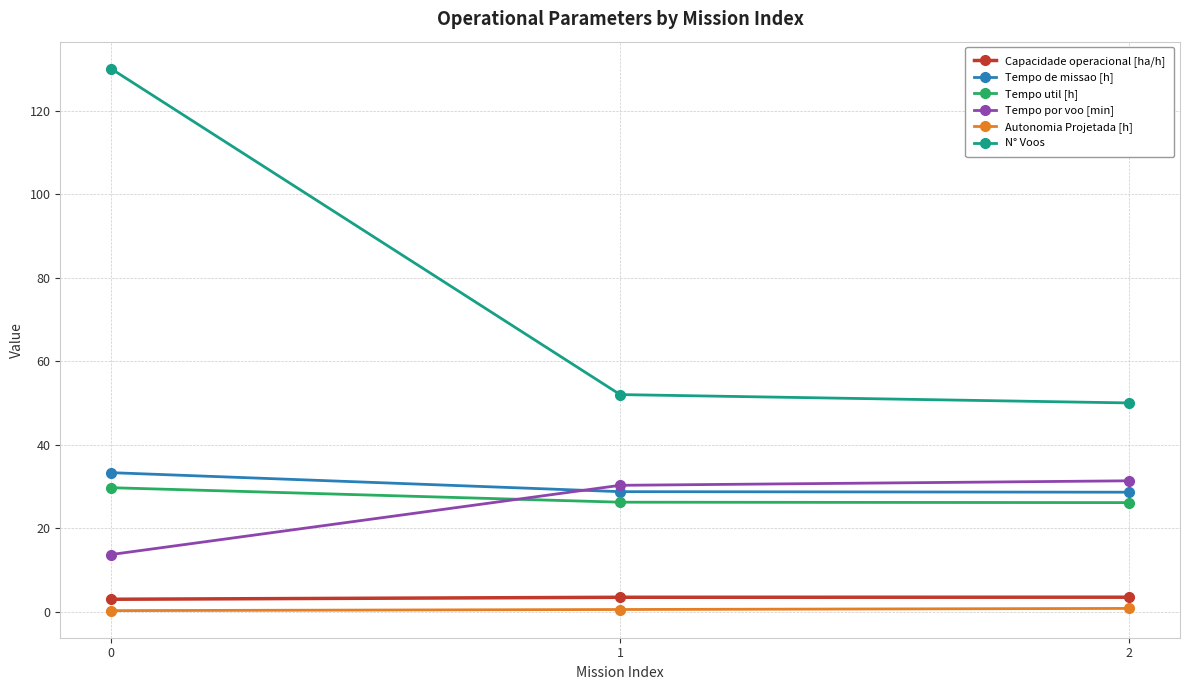

At which label does Tempo por voo [min] first exceed 30?

1